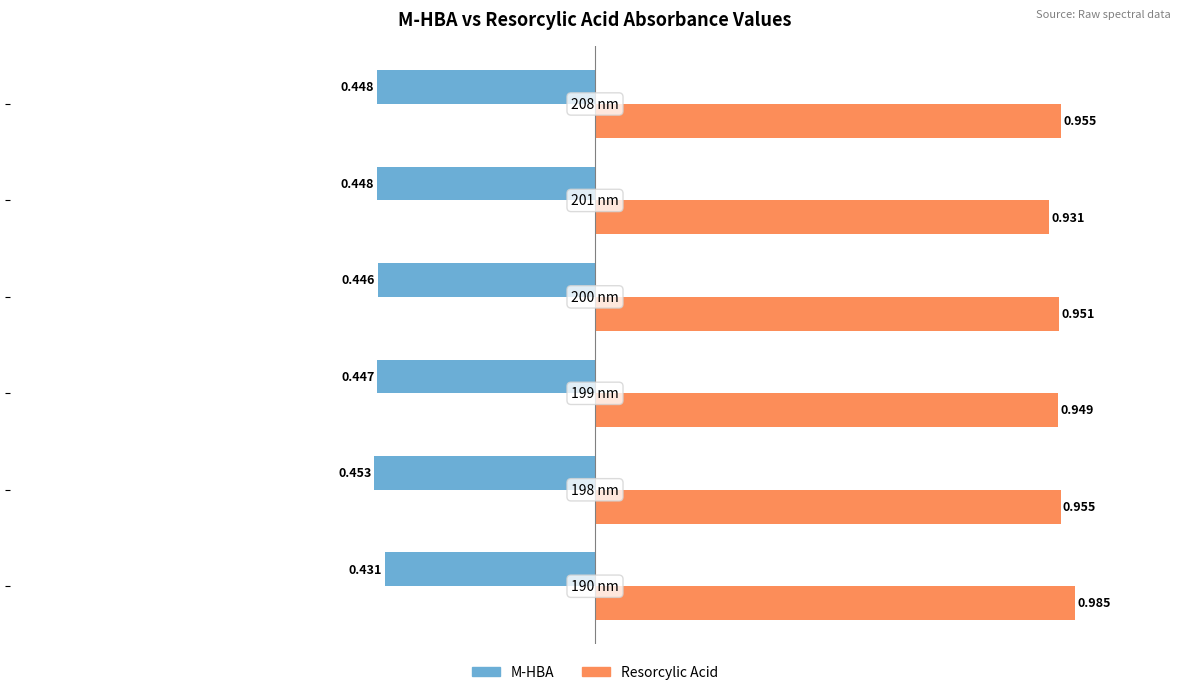

Rank the series by their maximum value, from highest to lowest.

Resorcylic Acid, M-HBA